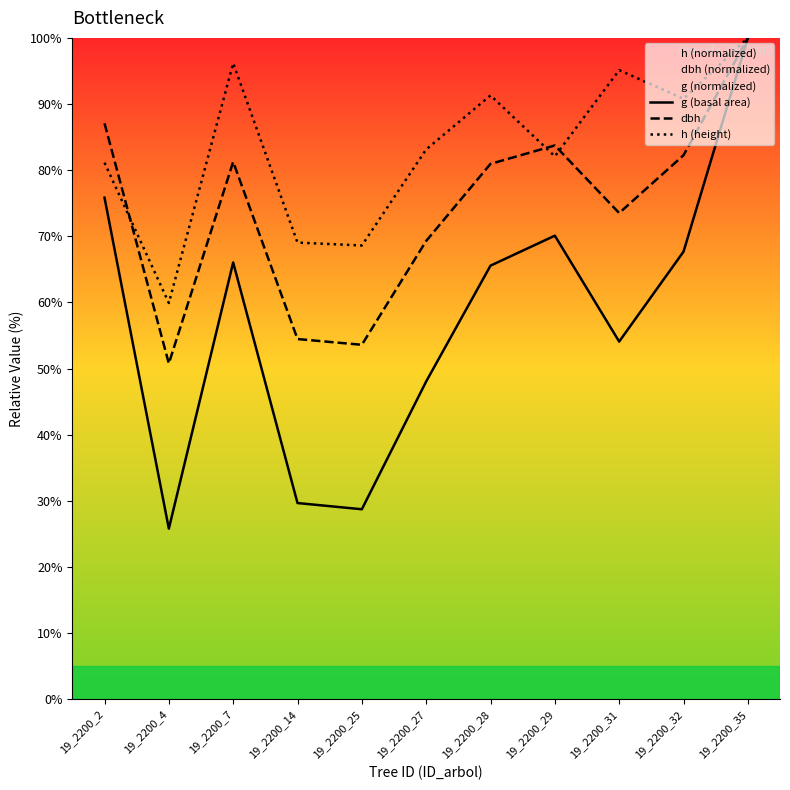

Where is dbh nearest to the value 75?

19_2200_31